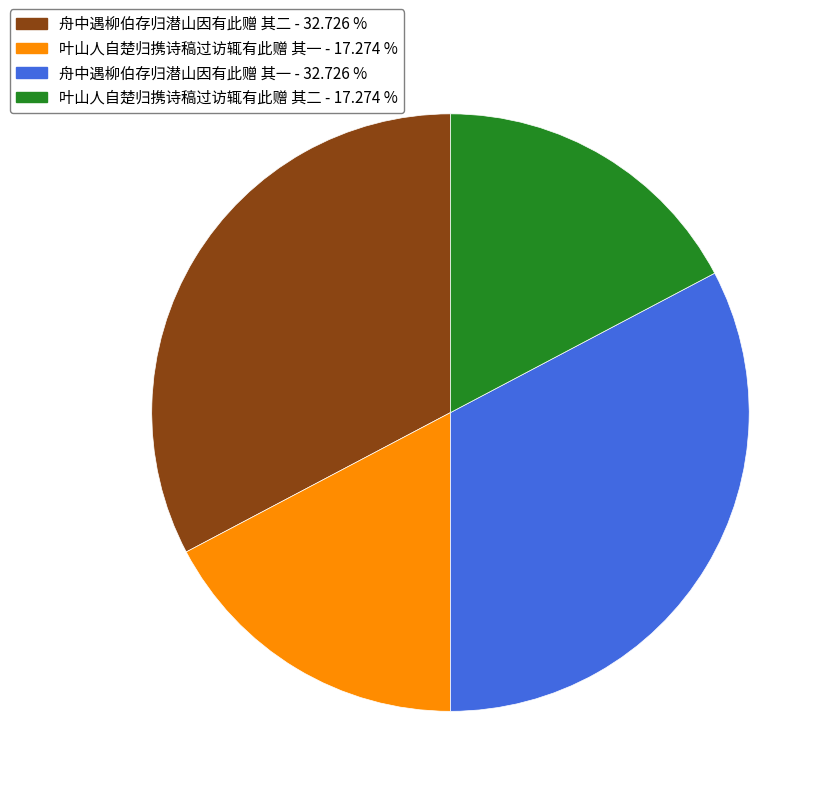

Which has a higher value, 叶山人自楚归携诗稿过访辄有此赠 其一 or 舟中遇柳伯存归潜山因有此赠 其二?

舟中遇柳伯存归潜山因有此赠 其二